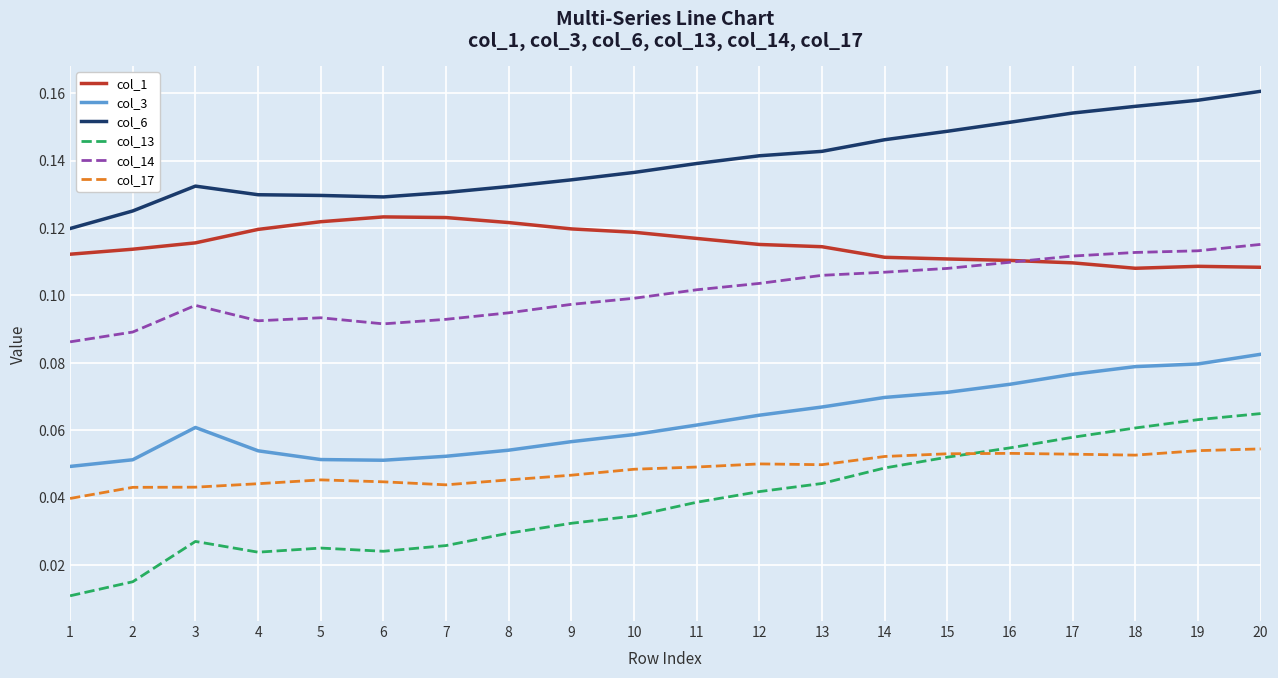

Does the chart have visible grid lines?

Yes